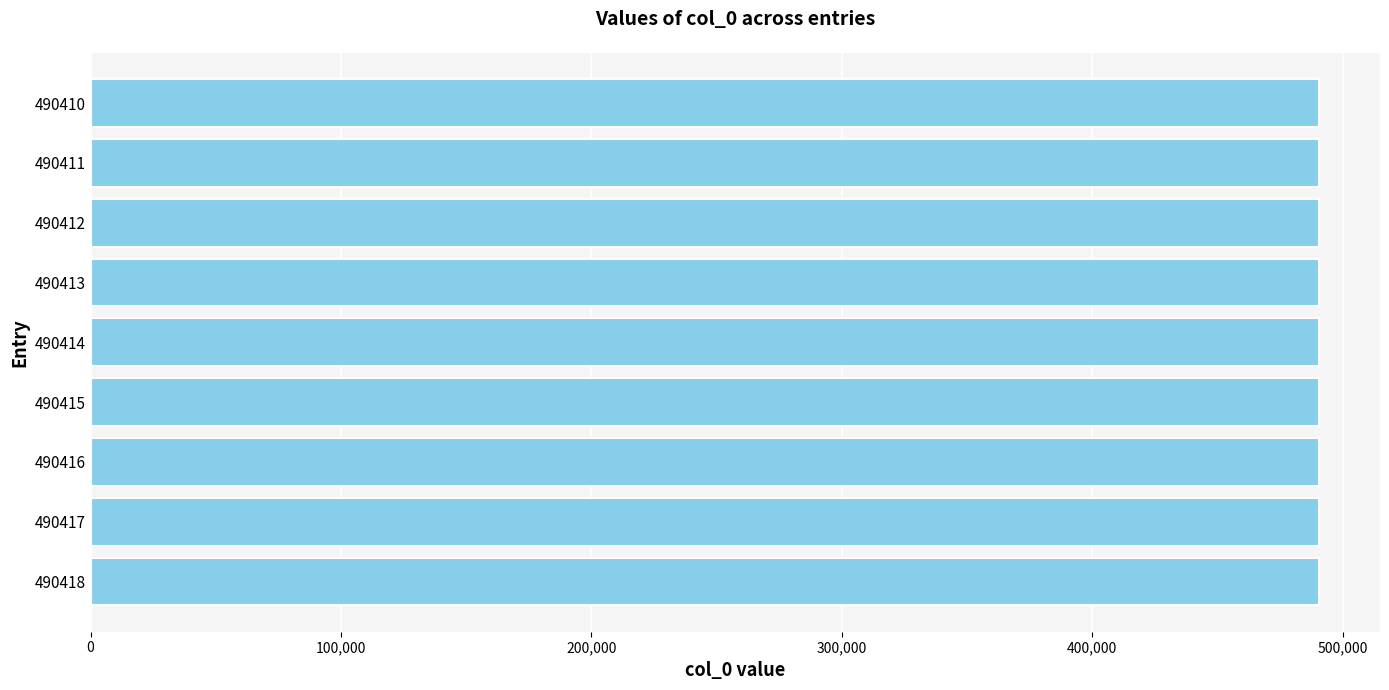

What is the sum of all values?

4413726